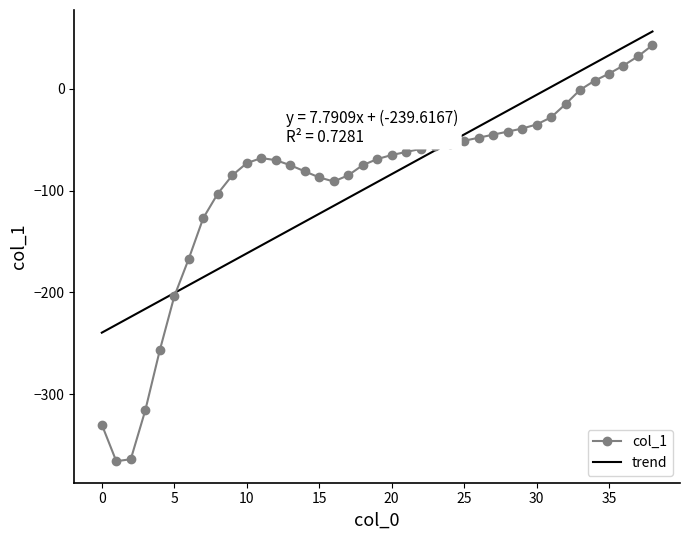

At which label does the data first exceed -68?

20